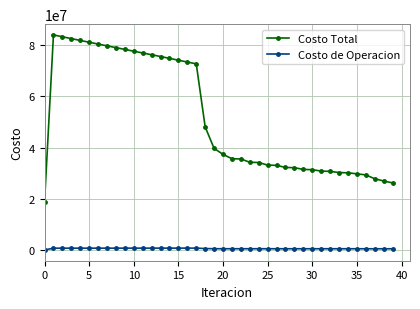

How many data points in Costo Total are less than 37356103?

20